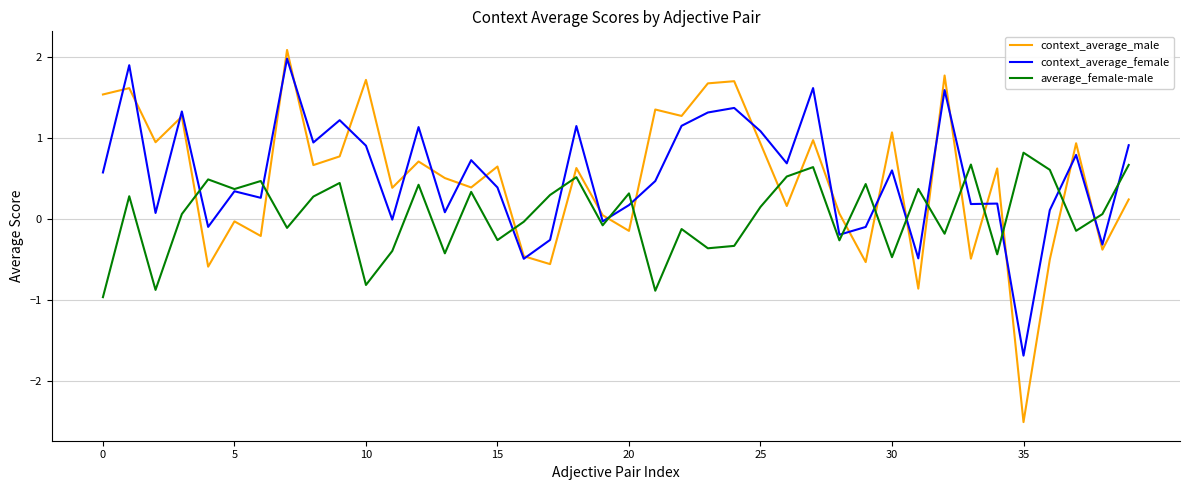

How many values in average_female-male are below zero?

18